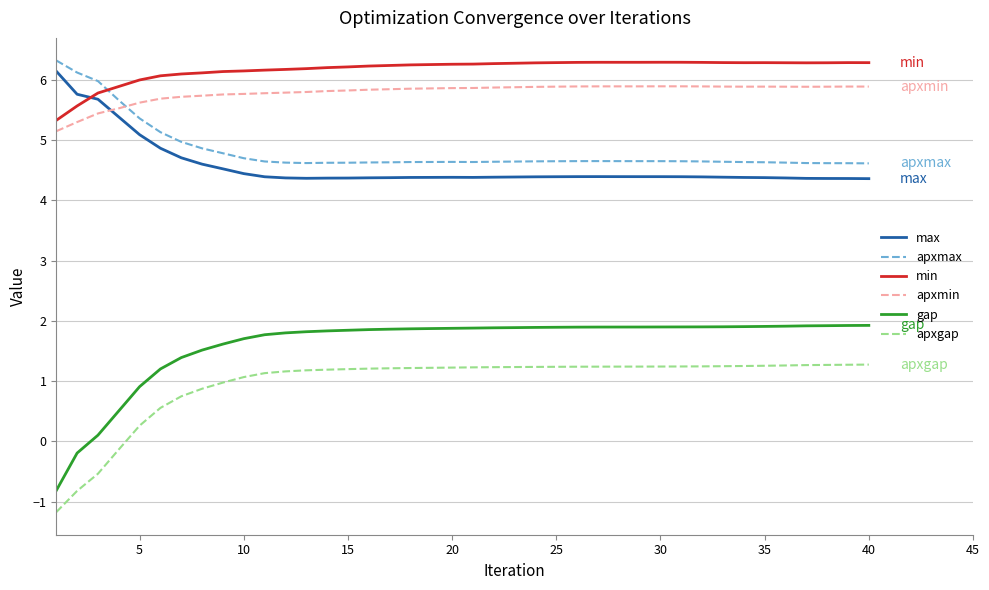

True or false: gap and apxmax intersect in this chart.

False